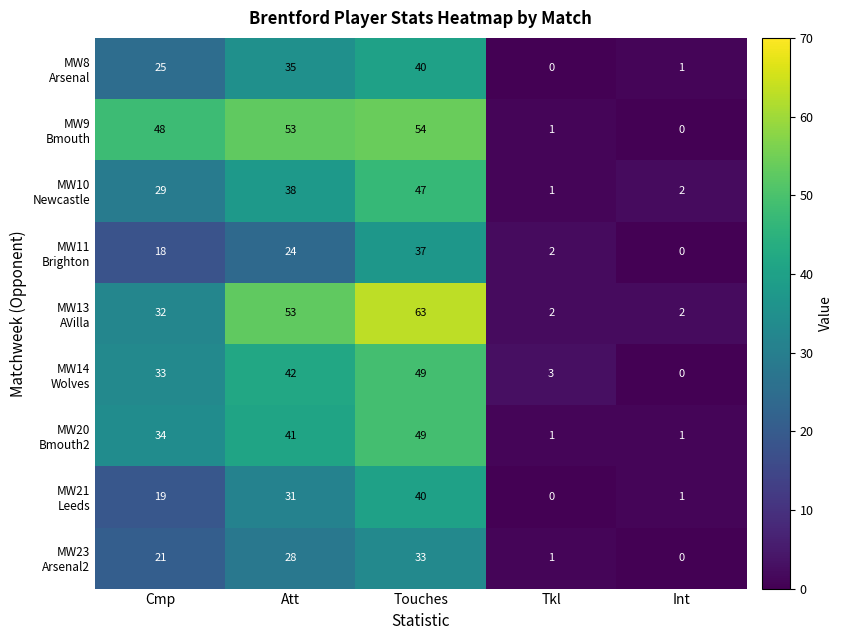

What is the total value across all series at Cmp?

259